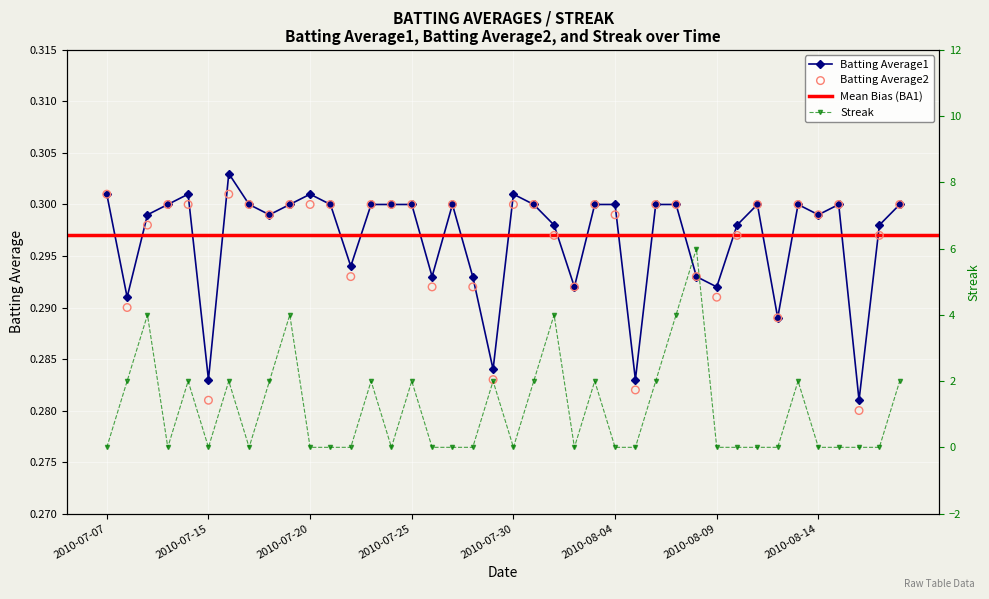

Is the value of Streak at 2010-07-20 greater than the value of Batting Average1 at 2010-07-30?

No